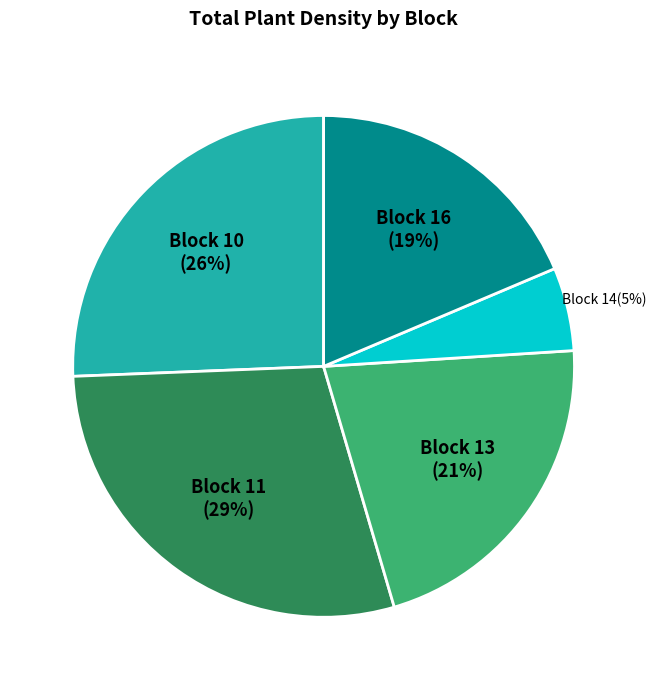

Count the number of slices in the pie.

5